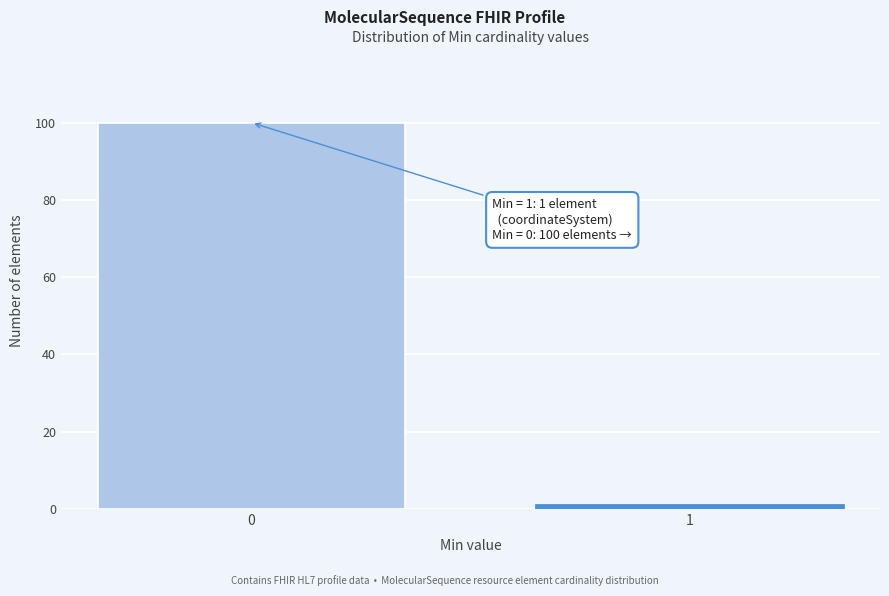

Reading left to right, list all the values displayed in this chart.

100	1